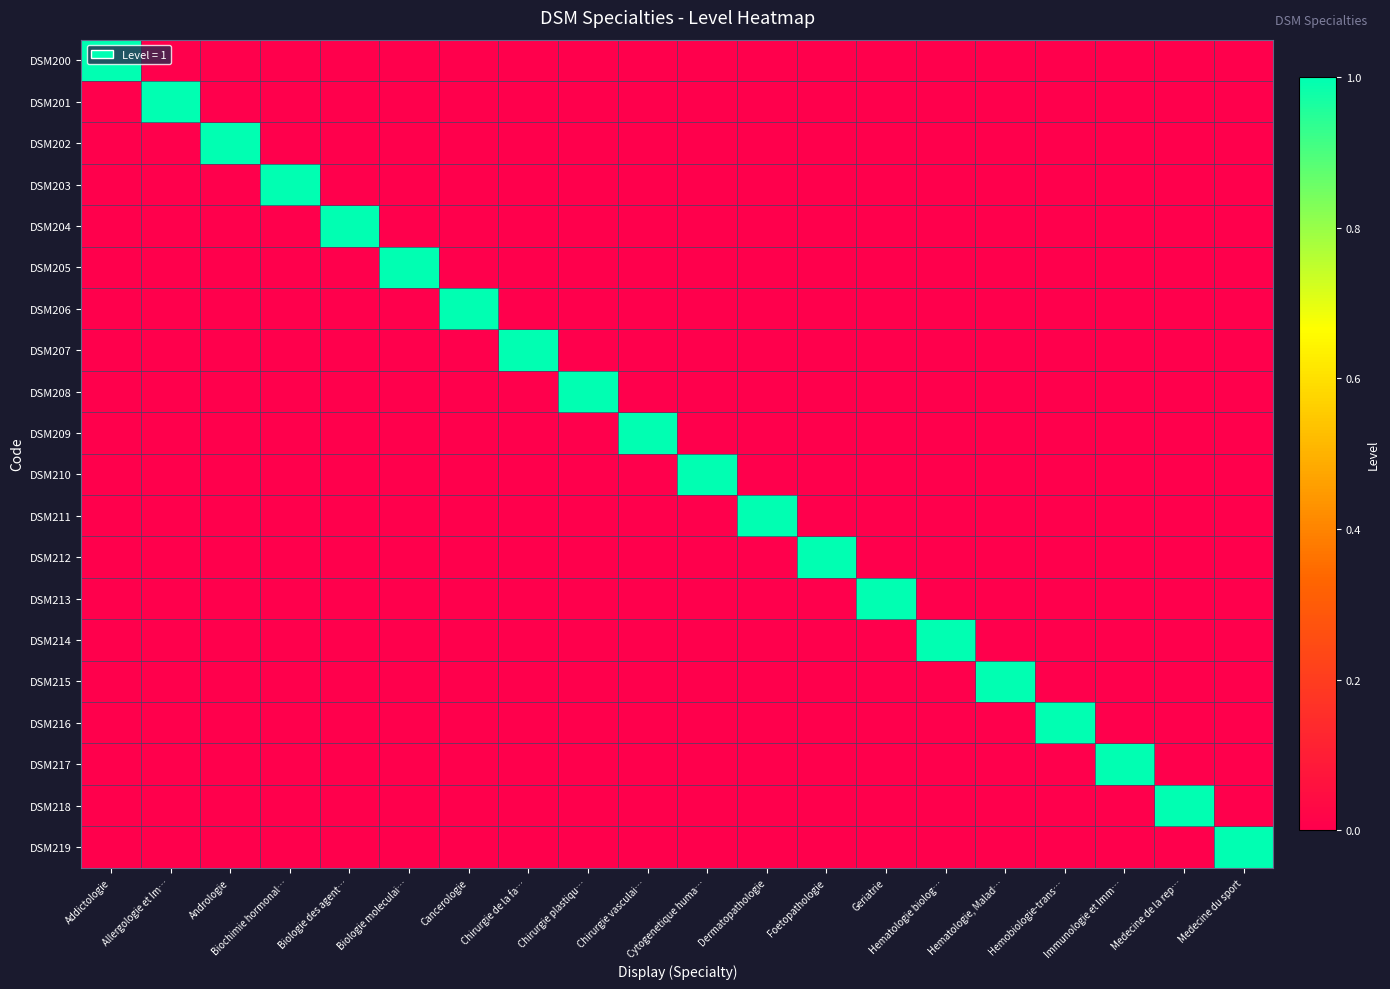

Reading left to right, transcribe all the data shown in this chart.

DSM200: Addictologie=1	Allergologie et Im…=0	Andrologie=0	Biochimie hormonal…=0	Biologie des agent…=0	Biologie moleculai…=0	Cancerologie=0	Chirurgie de la fa…=0	Chirurgie plastiqu…=0	Chirurgie vasculai…=0	Cytogenetique huma…=0	Dermatopathologie=0	Foetopathologie=0	Geriatrie=0	Hematologie biolog…=0	Hematologie, Malad…=0	Hemobiologie-trans…=0	Immunologie et Imm…=0	Medecine de la rep…=0	Medecine du sport=0
DSM201: Addictologie=0	Allergologie et Im…=1	Andrologie=0	Biochimie hormonal…=0	Biologie des agent…=0	Biologie moleculai…=0	Cancerologie=0	Chirurgie de la fa…=0	Chirurgie plastiqu…=0	Chirurgie vasculai…=0	Cytogenetique huma…=0	Dermatopathologie=0	Foetopathologie=0	Geriatrie=0	Hematologie biolog…=0	Hematologie, Malad…=0	Hemobiologie-trans…=0	Immunologie et Imm…=0	Medecine de la rep…=0	Medecine du sport=0
DSM202: Addictologie=0	Allergologie et Im…=0	Andrologie=1	Biochimie hormonal…=0	Biologie des agent…=0	Biologie moleculai…=0	Cancerologie=0	Chirurgie de la fa…=0	Chirurgie plastiqu…=0	Chirurgie vasculai…=0	Cytogenetique huma…=0	Dermatopathologie=0	Foetopathologie=0	Geriatrie=0	Hematologie biolog…=0	Hematologie, Malad…=0	Hemobiologie-trans…=0	Immunologie et Imm…=0	Medecine de la rep…=0	Medecine du sport=0
DSM203: Addictologie=0	Allergologie et Im…=0	Andrologie=0	Biochimie hormonal…=1	Biologie des agent…=0	Biologie moleculai…=0	Cancerologie=0	Chirurgie de la fa…=0	Chirurgie plastiqu…=0	Chirurgie vasculai…=0	Cytogenetique huma…=0	Dermatopathologie=0	Foetopathologie=0	Geriatrie=0	Hematologie biolog…=0	Hematologie, Malad…=0	Hemobiologie-trans…=0	Immunologie et Imm…=0	Medecine de la rep…=0	Medecine du sport=0
DSM204: Addictologie=0	Allergologie et Im…=0	Andrologie=0	Biochimie hormonal…=0	Biologie des agent…=1	Biologie moleculai…=0	Cancerologie=0	Chirurgie de la fa…=0	Chirurgie plastiqu…=0	Chirurgie vasculai…=0	Cytogenetique huma…=0	Dermatopathologie=0	Foetopathologie=0	Geriatrie=0	Hematologie biolog…=0	Hematologie, Malad…=0	Hemobiologie-trans…=0	Immunologie et Imm…=0	Medecine de la rep…=0	Medecine du sport=0
DSM205: Addictologie=0	Allergologie et Im…=0	Andrologie=0	Biochimie hormonal…=0	Biologie des agent…=0	Biologie moleculai…=1	Cancerologie=0	Chirurgie de la fa…=0	Chirurgie plastiqu…=0	Chirurgie vasculai…=0	Cytogenetique huma…=0	Dermatopathologie=0	Foetopathologie=0	Geriatrie=0	Hematologie biolog…=0	Hematologie, Malad…=0	Hemobiologie-trans…=0	Immunologie et Imm…=0	Medecine de la rep…=0	Medecine du sport=0
DSM206: Addictologie=0	Allergologie et Im…=0	Andrologie=0	Biochimie hormonal…=0	Biologie des agent…=0	Biologie moleculai…=0	Cancerologie=1	Chirurgie de la fa…=0	Chirurgie plastiqu…=0	Chirurgie vasculai…=0	Cytogenetique huma…=0	Dermatopathologie=0	Foetopathologie=0	Geriatrie=0	Hematologie biolog…=0	Hematologie, Malad…=0	Hemobiologie-trans…=0	Immunologie et Imm…=0	Medecine de la rep…=0	Medecine du sport=0
DSM207: Addictologie=0	Allergologie et Im…=0	Andrologie=0	Biochimie hormonal…=0	Biologie des agent…=0	Biologie moleculai…=0	Cancerologie=0	Chirurgie de la fa…=1	Chirurgie plastiqu…=0	Chirurgie vasculai…=0	Cytogenetique huma…=0	Dermatopathologie=0	Foetopathologie=0	Geriatrie=0	Hematologie biolog…=0	Hematologie, Malad…=0	Hemobiologie-trans…=0	Immunologie et Imm…=0	Medecine de la rep…=0	Medecine du sport=0
DSM208: Addictologie=0	Allergologie et Im…=0	Andrologie=0	Biochimie hormonal…=0	Biologie des agent…=0	Biologie moleculai…=0	Cancerologie=0	Chirurgie de la fa…=0	Chirurgie plastiqu…=1	Chirurgie vasculai…=0	Cytogenetique huma…=0	Dermatopathologie=0	Foetopathologie=0	Geriatrie=0	Hematologie biolog…=0	Hematologie, Malad…=0	Hemobiologie-trans…=0	Immunologie et Imm…=0	Medecine de la rep…=0	Medecine du sport=0
DSM209: Addictologie=0	Allergologie et Im…=0	Andrologie=0	Biochimie hormonal…=0	Biologie des agent…=0	Biologie moleculai…=0	Cancerologie=0	Chirurgie de la fa…=0	Chirurgie plastiqu…=0	Chirurgie vasculai…=1	Cytogenetique huma…=0	Dermatopathologie=0	Foetopathologie=0	Geriatrie=0	Hematologie biolog…=0	Hematologie, Malad…=0	Hemobiologie-trans…=0	Immunologie et Imm…=0	Medecine de la rep…=0	Medecine du sport=0
DSM210: Addictologie=0	Allergologie et Im…=0	Andrologie=0	Biochimie hormonal…=0	Biologie des agent…=0	Biologie moleculai…=0	Cancerologie=0	Chirurgie de la fa…=0	Chirurgie plastiqu…=0	Chirurgie vasculai…=0	Cytogenetique huma…=1	Dermatopathologie=0	Foetopathologie=0	Geriatrie=0	Hematologie biolog…=0	Hematologie, Malad…=0	Hemobiologie-trans…=0	Immunologie et Imm…=0	Medecine de la rep…=0	Medecine du sport=0
DSM211: Addictologie=0	Allergologie et Im…=0	Andrologie=0	Biochimie hormonal…=0	Biologie des agent…=0	Biologie moleculai…=0	Cancerologie=0	Chirurgie de la fa…=0	Chirurgie plastiqu…=0	Chirurgie vasculai…=0	Cytogenetique huma…=0	Dermatopathologie=1	Foetopathologie=0	Geriatrie=0	Hematologie biolog…=0	Hematologie, Malad…=0	Hemobiologie-trans…=0	Immunologie et Imm…=0	Medecine de la rep…=0	Medecine du sport=0
DSM212: Addictologie=0	Allergologie et Im…=0	Andrologie=0	Biochimie hormonal…=0	Biologie des agent…=0	Biologie moleculai…=0	Cancerologie=0	Chirurgie de la fa…=0	Chirurgie plastiqu…=0	Chirurgie vasculai…=0	Cytogenetique huma…=0	Dermatopathologie=0	Foetopathologie=1	Geriatrie=0	Hematologie biolog…=0	Hematologie, Malad…=0	Hemobiologie-trans…=0	Immunologie et Imm…=0	Medecine de la rep…=0	Medecine du sport=0
DSM213: Addictologie=0	Allergologie et Im…=0	Andrologie=0	Biochimie hormonal…=0	Biologie des agent…=0	Biologie moleculai…=0	Cancerologie=0	Chirurgie de la fa…=0	Chirurgie plastiqu…=0	Chirurgie vasculai…=0	Cytogenetique huma…=0	Dermatopathologie=0	Foetopathologie=0	Geriatrie=1	Hematologie biolog…=0	Hematologie, Malad…=0	Hemobiologie-trans…=0	Immunologie et Imm…=0	Medecine de la rep…=0	Medecine du sport=0
DSM214: Addictologie=0	Allergologie et Im…=0	Andrologie=0	Biochimie hormonal…=0	Biologie des agent…=0	Biologie moleculai…=0	Cancerologie=0	Chirurgie de la fa…=0	Chirurgie plastiqu…=0	Chirurgie vasculai…=0	Cytogenetique huma…=0	Dermatopathologie=0	Foetopathologie=0	Geriatrie=0	Hematologie biolog…=1	Hematologie, Malad…=0	Hemobiologie-trans…=0	Immunologie et Imm…=0	Medecine de la rep…=0	Medecine du sport=0
DSM215: Addictologie=0	Allergologie et Im…=0	Andrologie=0	Biochimie hormonal…=0	Biologie des agent…=0	Biologie moleculai…=0	Cancerologie=0	Chirurgie de la fa…=0	Chirurgie plastiqu…=0	Chirurgie vasculai…=0	Cytogenetique huma…=0	Dermatopathologie=0	Foetopathologie=0	Geriatrie=0	Hematologie biolog…=0	Hematologie, Malad…=1	Hemobiologie-trans…=0	Immunologie et Imm…=0	Medecine de la rep…=0	Medecine du sport=0
DSM216: Addictologie=0	Allergologie et Im…=0	Andrologie=0	Biochimie hormonal…=0	Biologie des agent…=0	Biologie moleculai…=0	Cancerologie=0	Chirurgie de la fa…=0	Chirurgie plastiqu…=0	Chirurgie vasculai…=0	Cytogenetique huma…=0	Dermatopathologie=0	Foetopathologie=0	Geriatrie=0	Hematologie biolog…=0	Hematologie, Malad…=0	Hemobiologie-trans…=1	Immunologie et Imm…=0	Medecine de la rep…=0	Medecine du sport=0
DSM217: Addictologie=0	Allergologie et Im…=0	Andrologie=0	Biochimie hormonal…=0	Biologie des agent…=0	Biologie moleculai…=0	Cancerologie=0	Chirurgie de la fa…=0	Chirurgie plastiqu…=0	Chirurgie vasculai…=0	Cytogenetique huma…=0	Dermatopathologie=0	Foetopathologie=0	Geriatrie=0	Hematologie biolog…=0	Hematologie, Malad…=0	Hemobiologie-trans…=0	Immunologie et Imm…=1	Medecine de la rep…=0	Medecine du sport=0
DSM218: Addictologie=0	Allergologie et Im…=0	Andrologie=0	Biochimie hormonal…=0	Biologie des agent…=0	Biologie moleculai…=0	Cancerologie=0	Chirurgie de la fa…=0	Chirurgie plastiqu…=0	Chirurgie vasculai…=0	Cytogenetique huma…=0	Dermatopathologie=0	Foetopathologie=0	Geriatrie=0	Hematologie biolog…=0	Hematologie, Malad…=0	Hemobiologie-trans…=0	Immunologie et Imm…=0	Medecine de la rep…=1	Medecine du sport=0
DSM219: Addictologie=0	Allergologie et Im…=0	Andrologie=0	Biochimie hormonal…=0	Biologie des agent…=0	Biologie moleculai…=0	Cancerologie=0	Chirurgie de la fa…=0	Chirurgie plastiqu…=0	Chirurgie vasculai…=0	Cytogenetique huma…=0	Dermatopathologie=0	Foetopathologie=0	Geriatrie=0	Hematologie biolog…=0	Hematologie, Malad…=0	Hemobiologie-trans…=0	Immunologie et Imm…=0	Medecine de la rep…=0	Medecine du sport=1